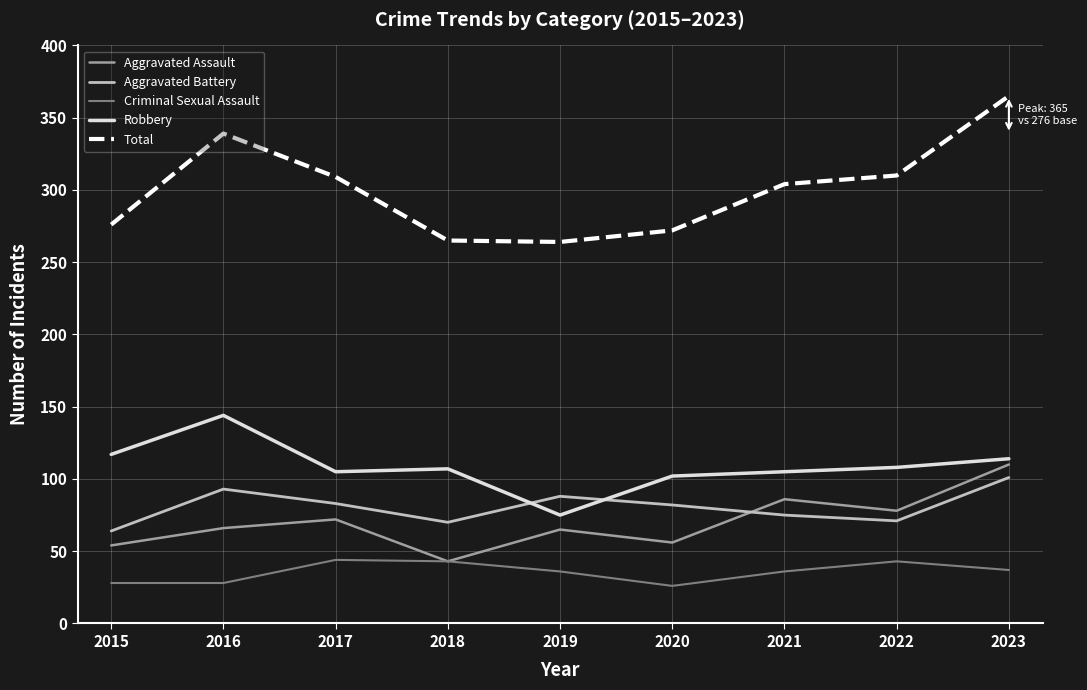

After their last crossing, which series has the higher values: Aggravated Assault or Aggravated Battery?

Aggravated Assault